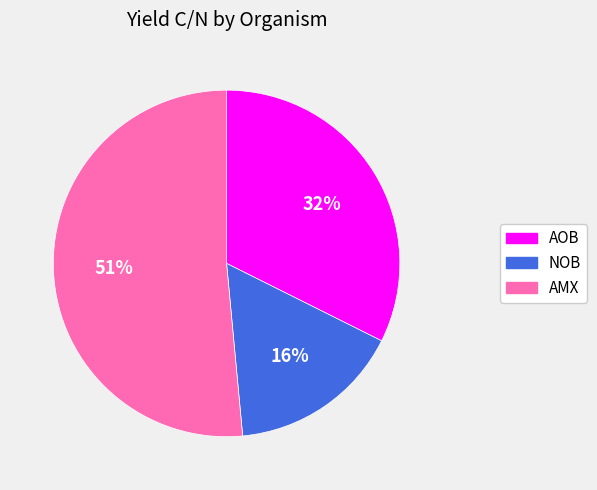

To the nearest percent, what percentage of the pie is NOB?

16%